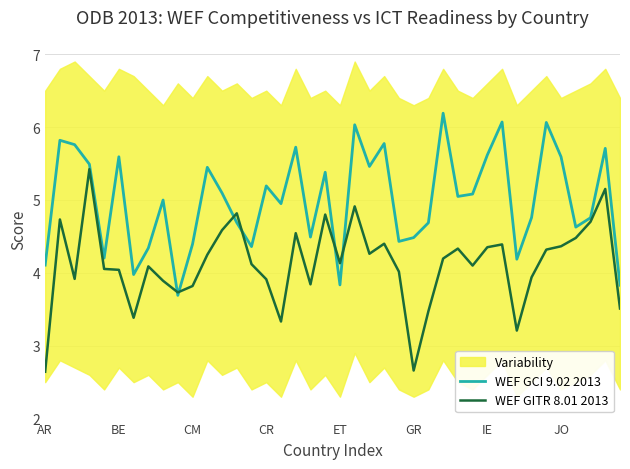

How many lines are shown in the chart?

2